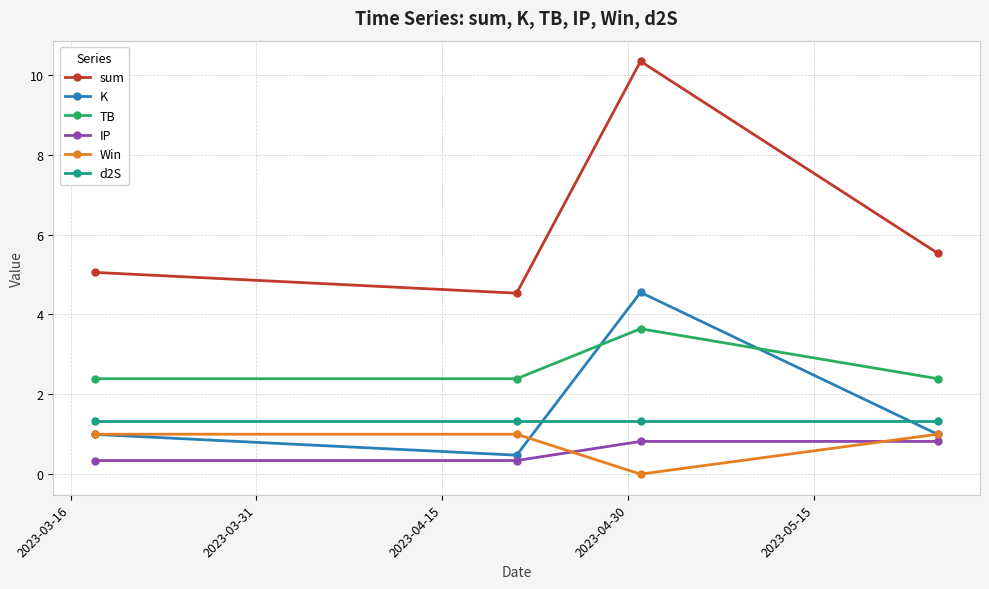

True or false: sum has more than 0 points higher than both neighbors.

True